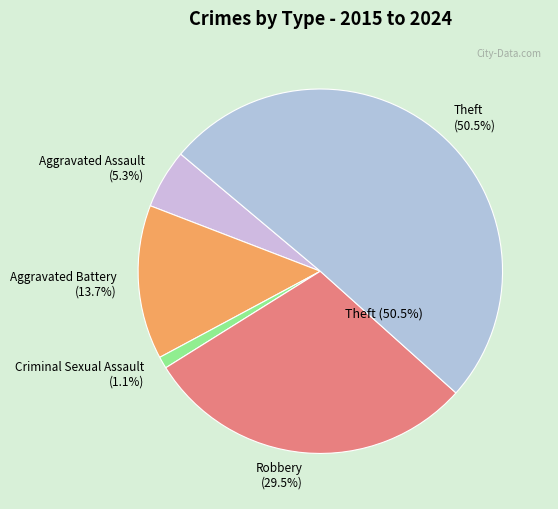

Rank the categories by value from lowest to highest.

Criminal Sexual Assault, Aggravated Assault, Aggravated Battery, Robbery, Theft